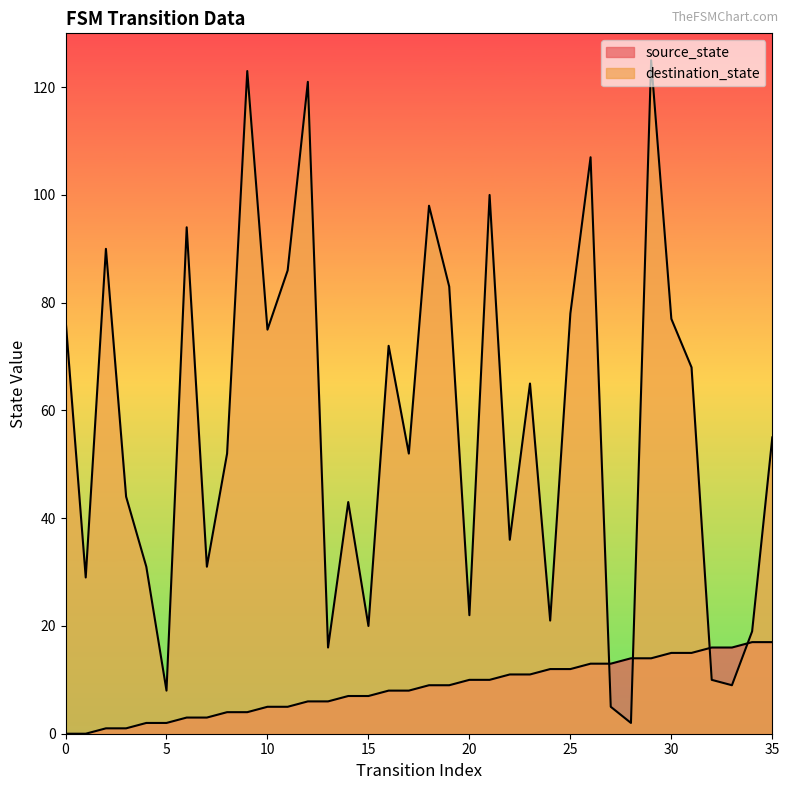

Rank the series by their maximum value, from highest to lowest.

destination_state, source_state